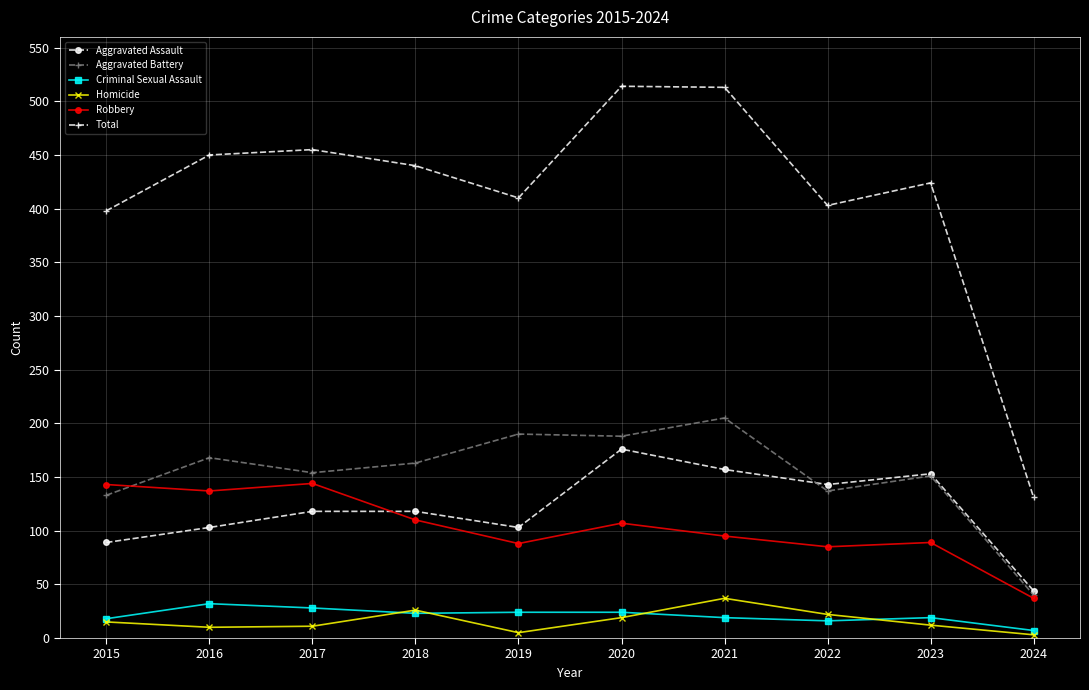

True or false: Robbery and Total cross at least once.

False